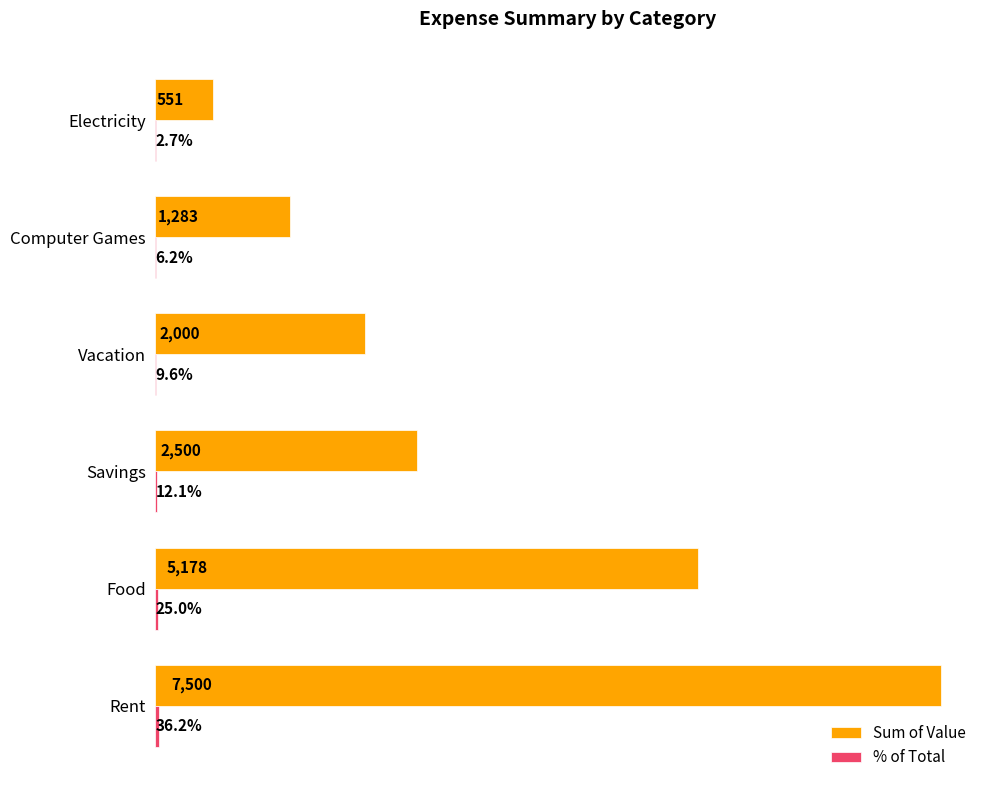

Where is Sum of Value nearest to the value 4025?

Food